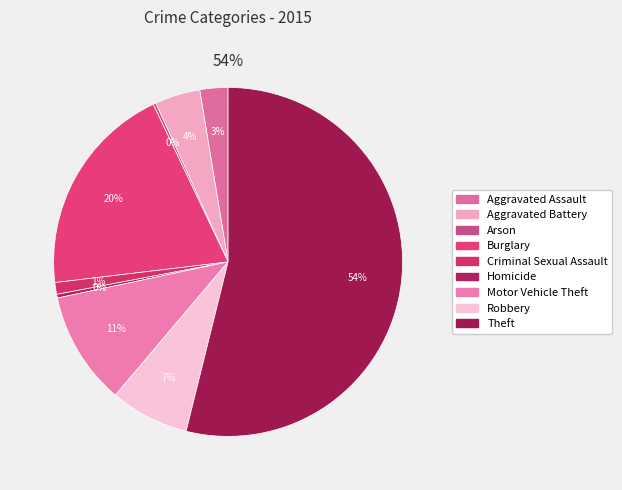

Does any single category account for the majority?

Yes